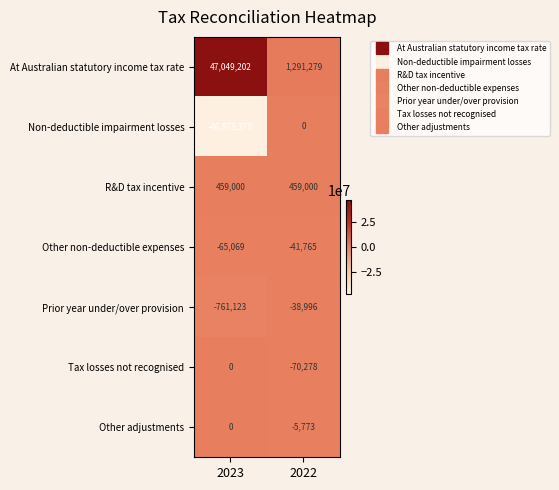

What is the sum of all R&D tax incentive values?

918000